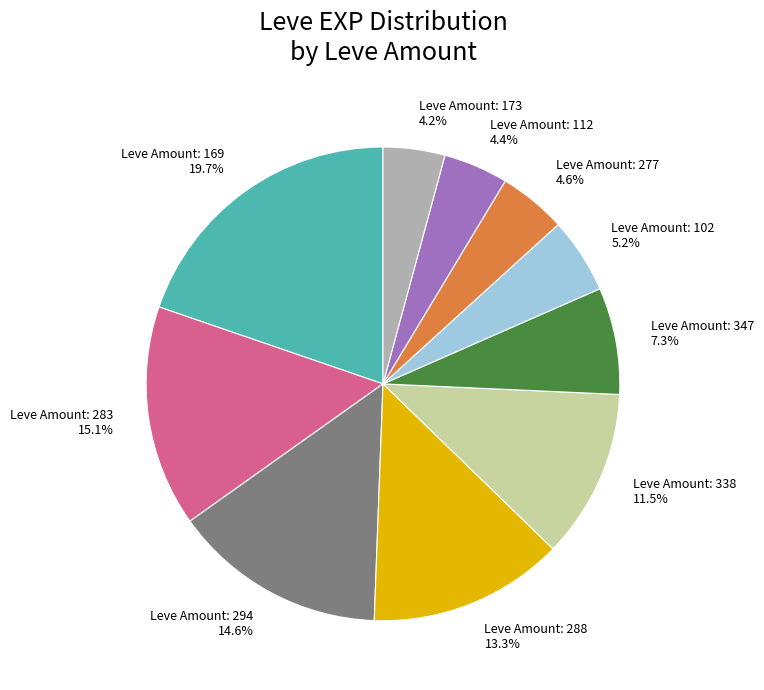

Is there any slice that represents more than half of the pie?

No